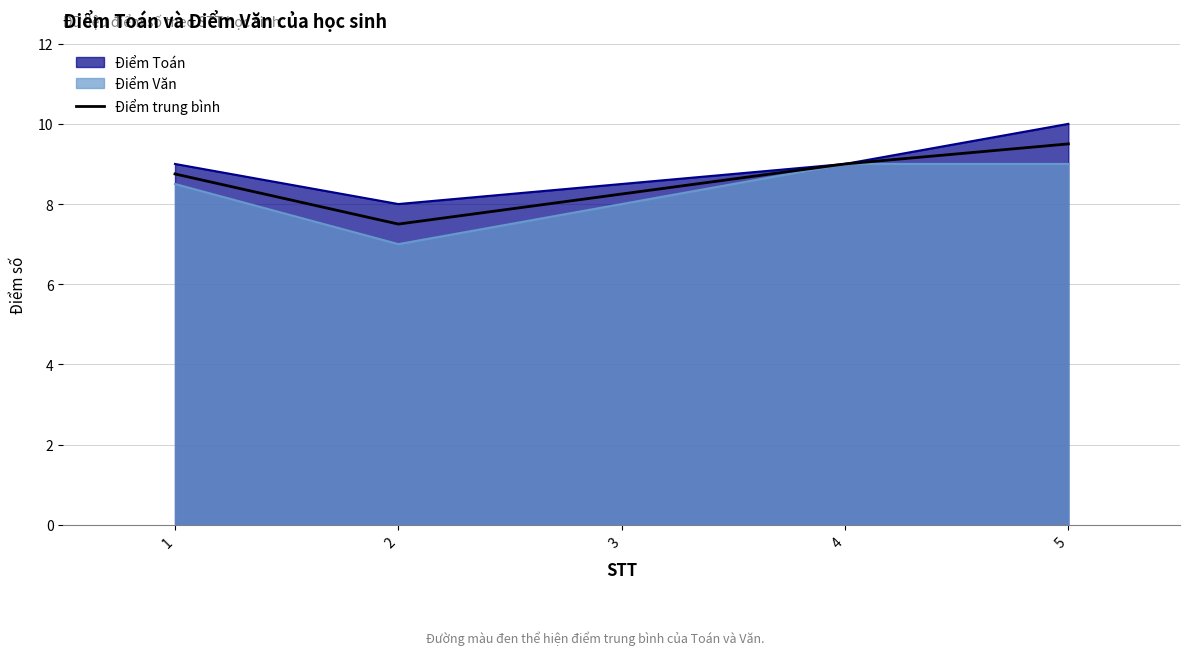

How many distinct data groups are displayed?

3